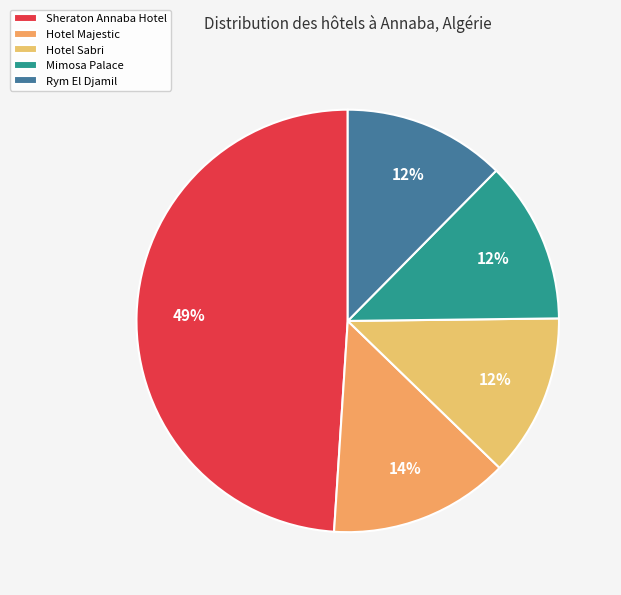

How many segments does this pie chart have?

5